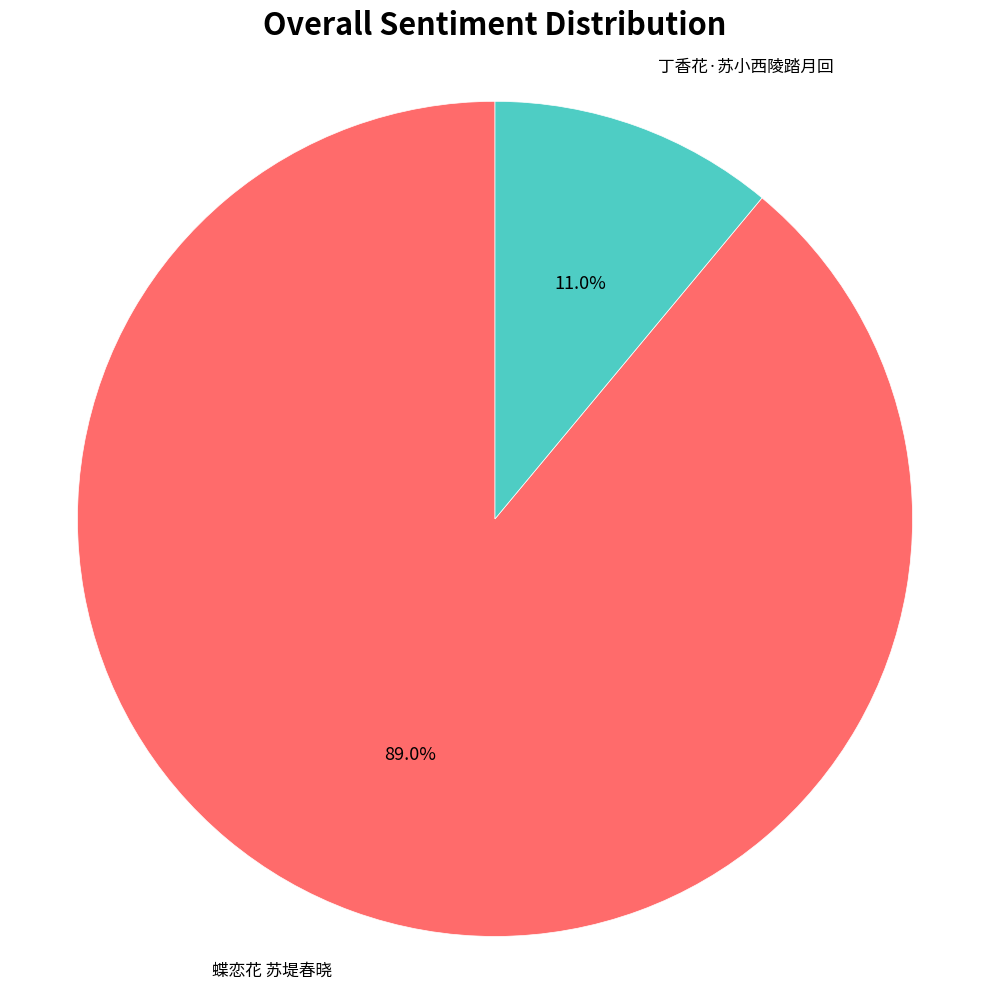

How many slices are in this pie chart?

2